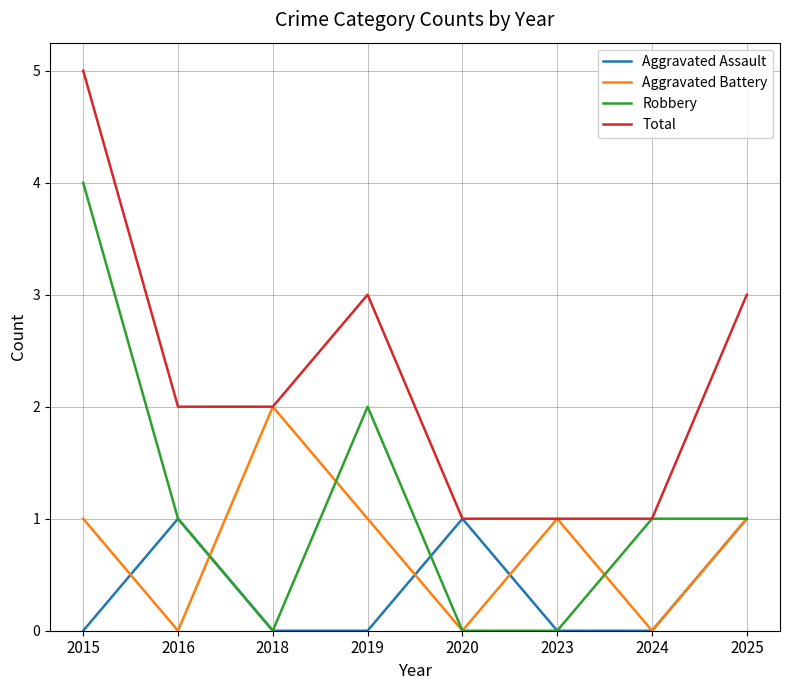

What is the difference between the highest and lowest values at 2015?

5